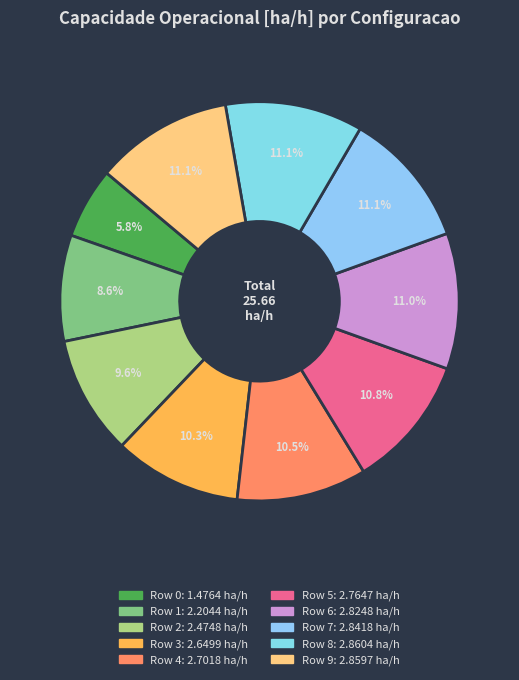

Count the number of slices in the pie.

10